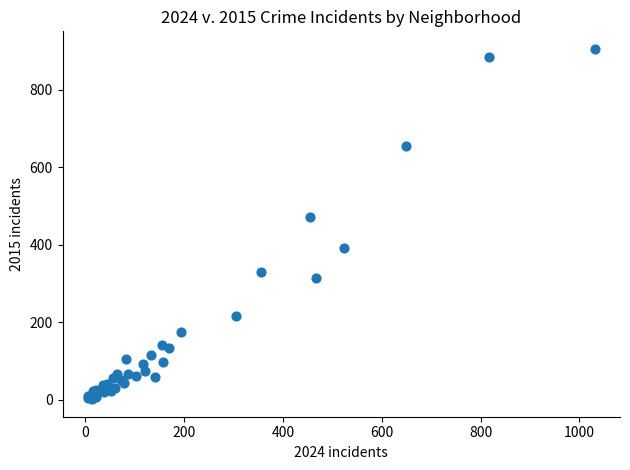

What Y value in the scatter plot is closest to 454?

473